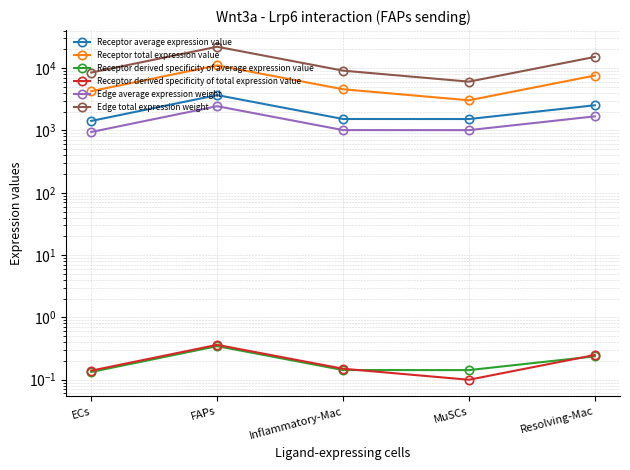

At which category is the sum across all series the highest?

FAPs